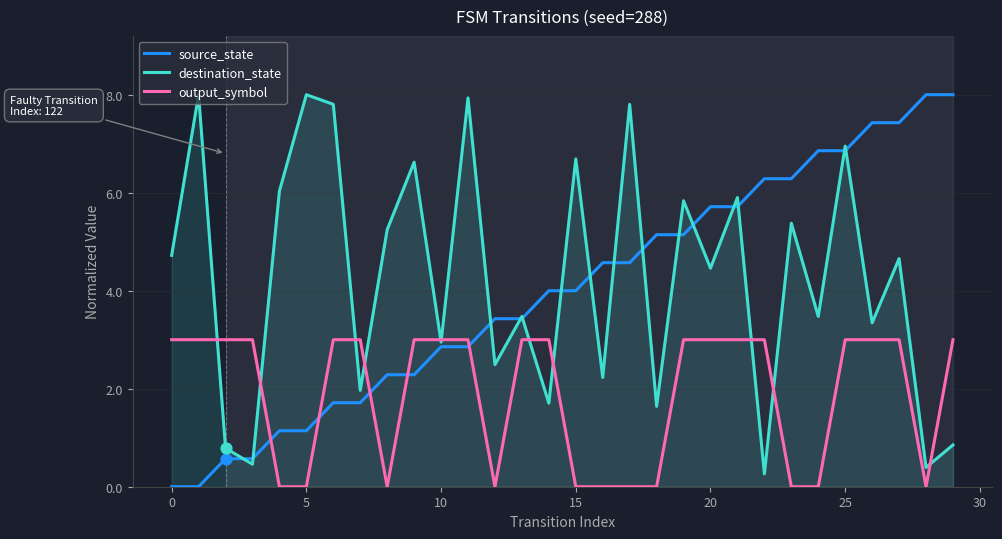

What is the greatest value displayed?

8.0